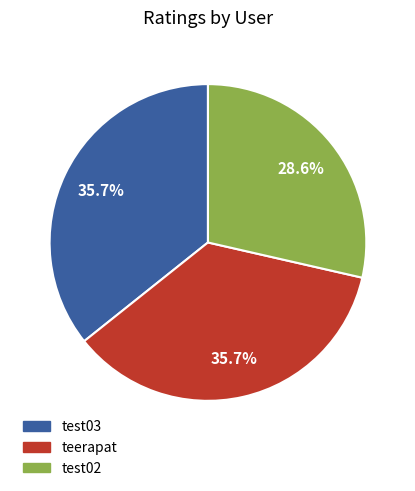

What percentage is the test02 slice, to the nearest percent?

29%